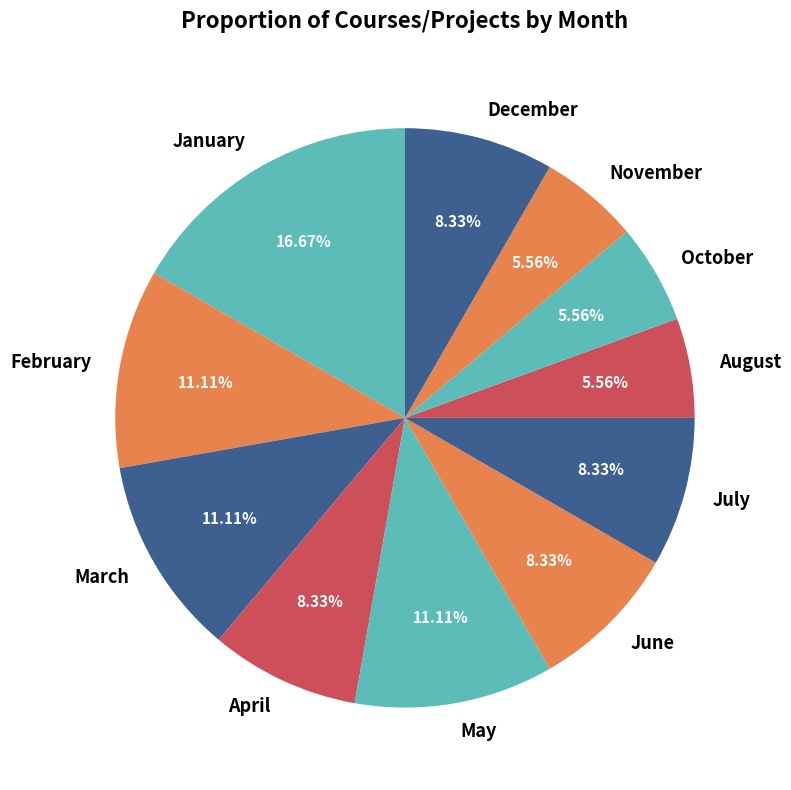

Count the number of slices in the pie.

11